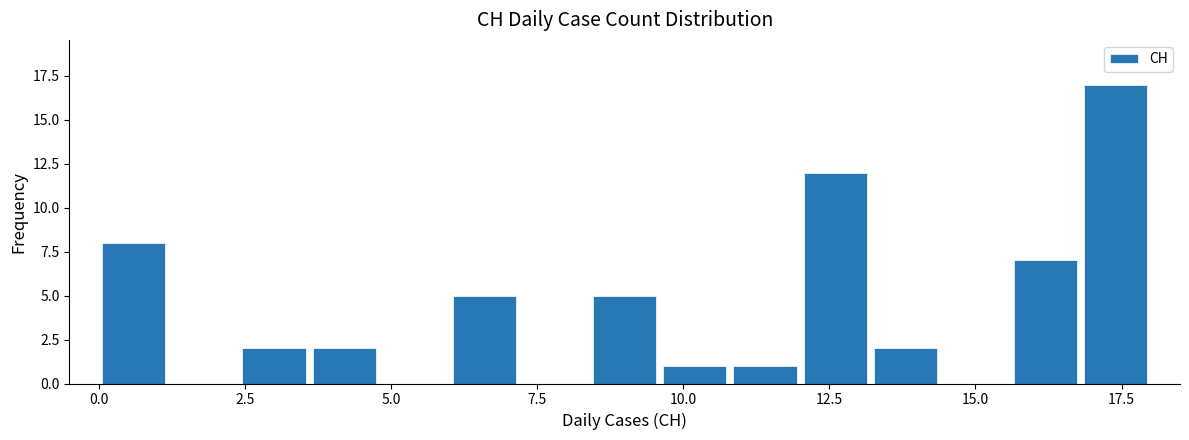

Read against the x-axis, roughly where is the centre of the tallest bar?

17.5